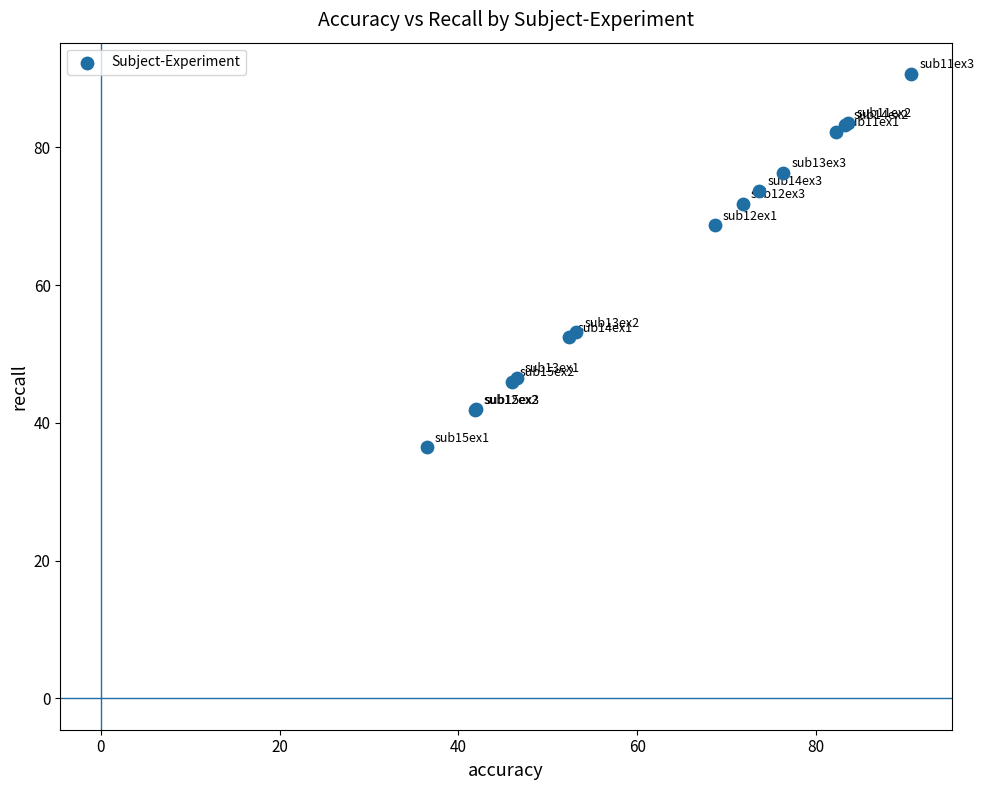

What Y value in the scatter plot is closest to 63?

68.7